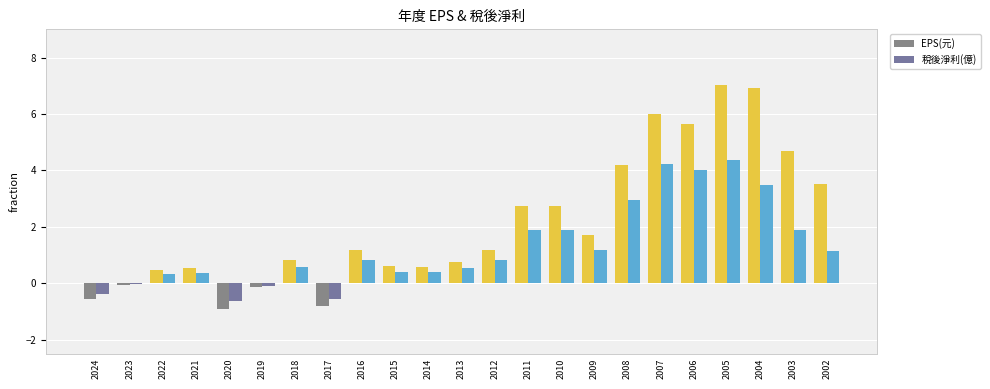

List the series in order of their peak value, highest first.

EPS(元), 稅後淨利(億)